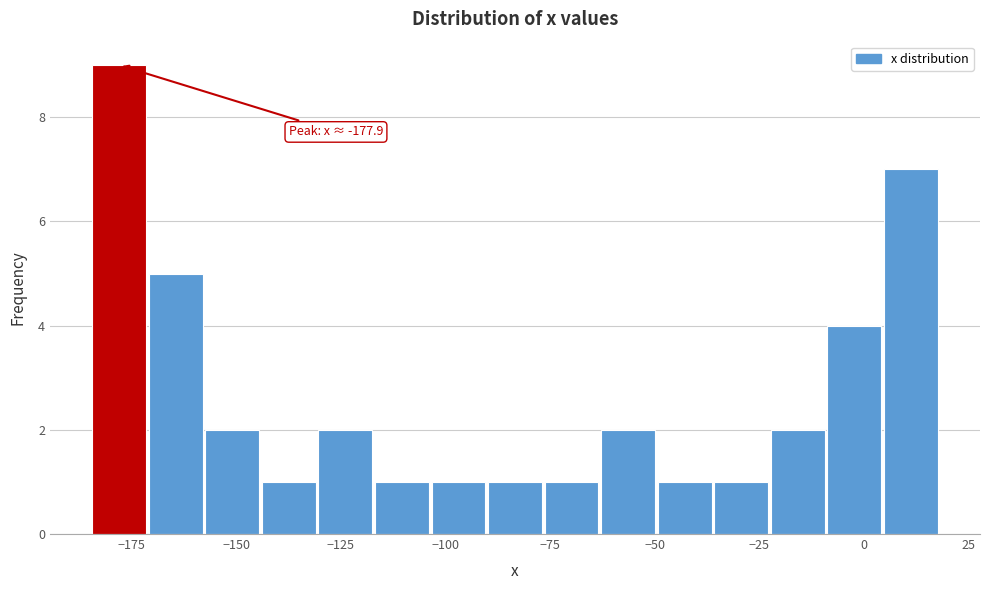

Read against the x-axis, roughly where is the centre of the tallest bar?

-180